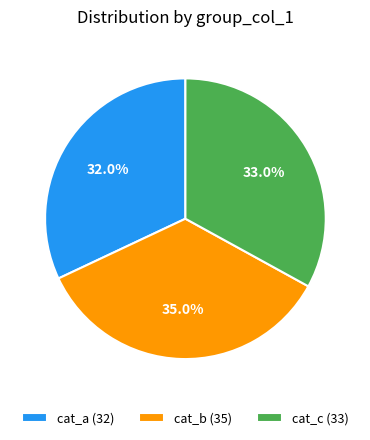

How much of the chart is everything except cat_a?

68.0%